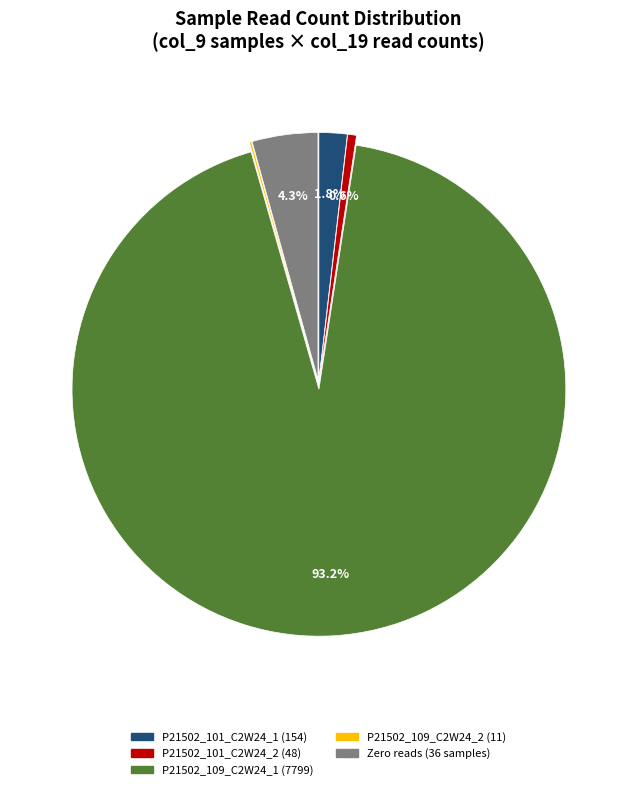

Is the sum of P21502_101_C2W24_2 (48) and Zero reads (36 samples) greater than half?

No